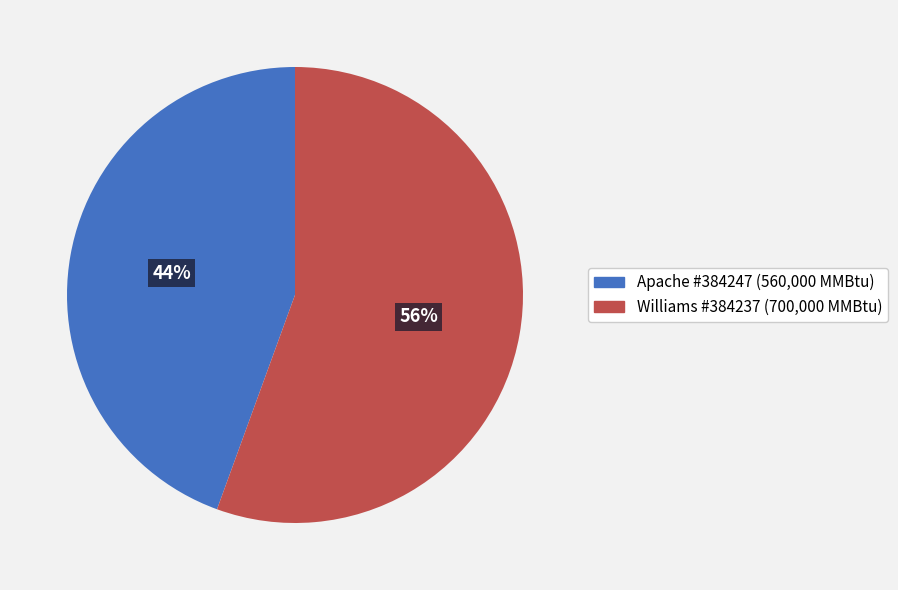

Is there a majority slice in this chart?

Yes